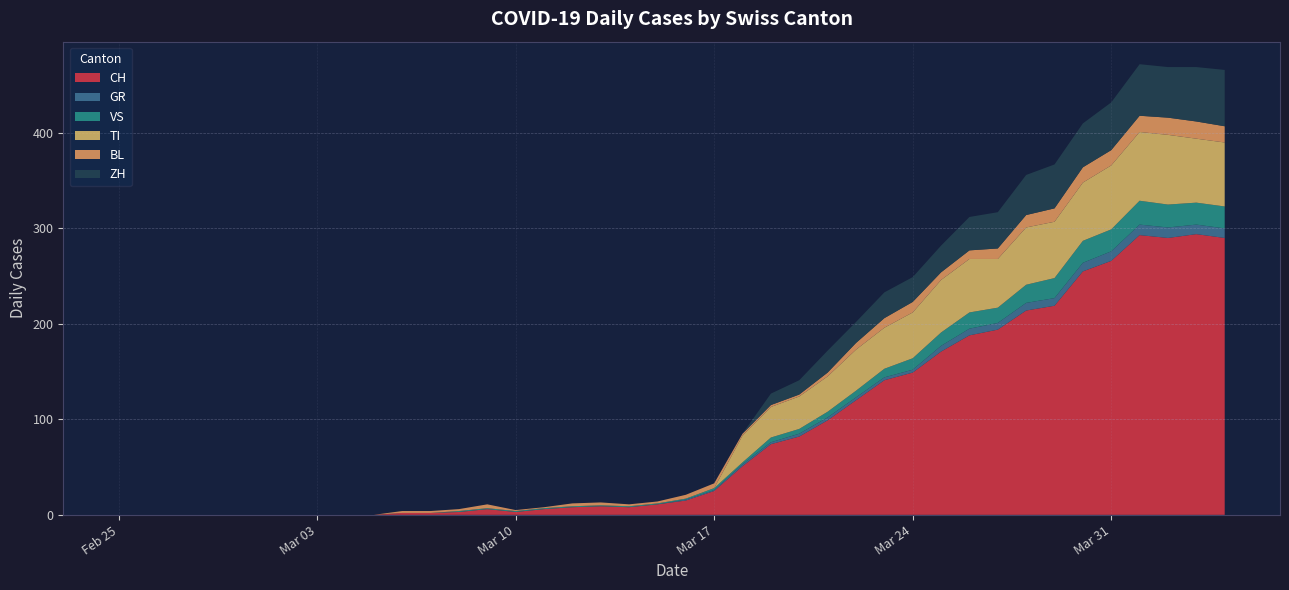

Reading left to right, transcribe all the data shown in this chart.

CH: 0	0	0	0	0	0	0	0	0	0	2	2	3	6	3	6	8	9	8	11	15	25	51	74	82	99	120	141	149	171	188	194	214	219	255	266	293	290	294	290
GR: 0	0	0	0	0	0	0	0	0	0	0	0	0	0	0	0	0	0	0	0	1	1	2	2	3	3	3	3	3	6	7	7	8	8	9	10	11	11	10	10
VS: 0	0	0	0	0	0	0	0	0	0	0	0	1	1	1	1	1	1	1	1	1	2	2	5	5	6	7	9	12	14	17	16	19	21	23	23	25	24	23	23
TI: 0	0	0	0	0	0	0	0	0	0	0	0	0	0	0	0	0	0	0	0	0	0	28	32	34	37	43	43	48	55	56	51	60	59	61	67	72	73	67	67
BL: 0	0	0	0	0	0	0	0	0	0	2	2	2	4	1	1	3	3	2	2	4	5	2	2	2	4	7	10	11	8	9	11	13	14	16	16	17	18	18	17
ZH: 0	0	0	0	0	0	0	0	0	0	0	0	0	0	0	0	0	0	0	0	0	0	0	12	15	23	22	27	26	28	35	38	42	46	46	50	54	53	57	59